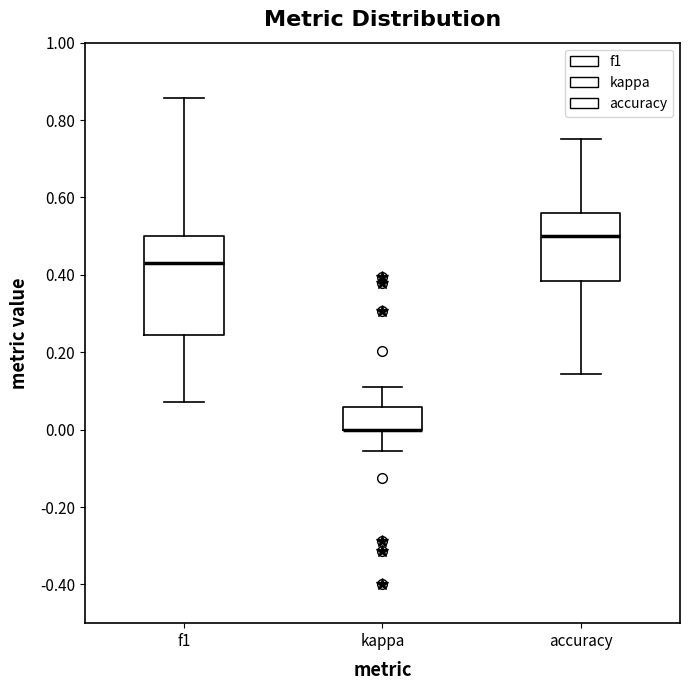

Reading left to right, transcribe this box plot: for each box, give where its median line is, the range the box spans, and where its two whiskers end, as read against the y-axis. The values are not printed on the chart, so give them approximately, as read against the axis.

f1: median 0.44, box 0.24 to 0.50, whiskers 0.08 to 0.86
kappa: median 0.00 (drawn on the box's lower edge), box 0.00 to 0.06, whiskers -0.06 to 0.12
accuracy: median 0.50, box 0.38 to 0.56, whiskers 0.14 to 0.76